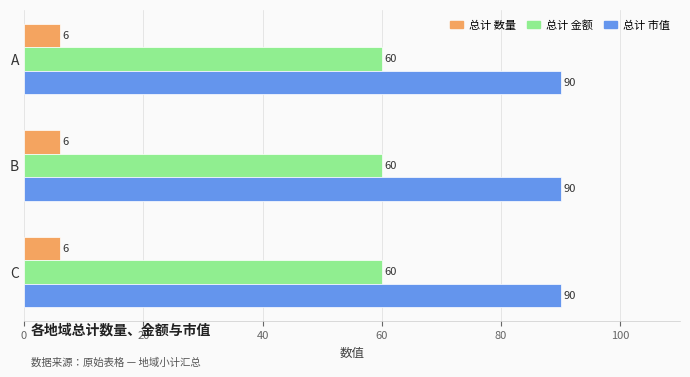

Is it true that 总计 数量 equals 2 at A?

False